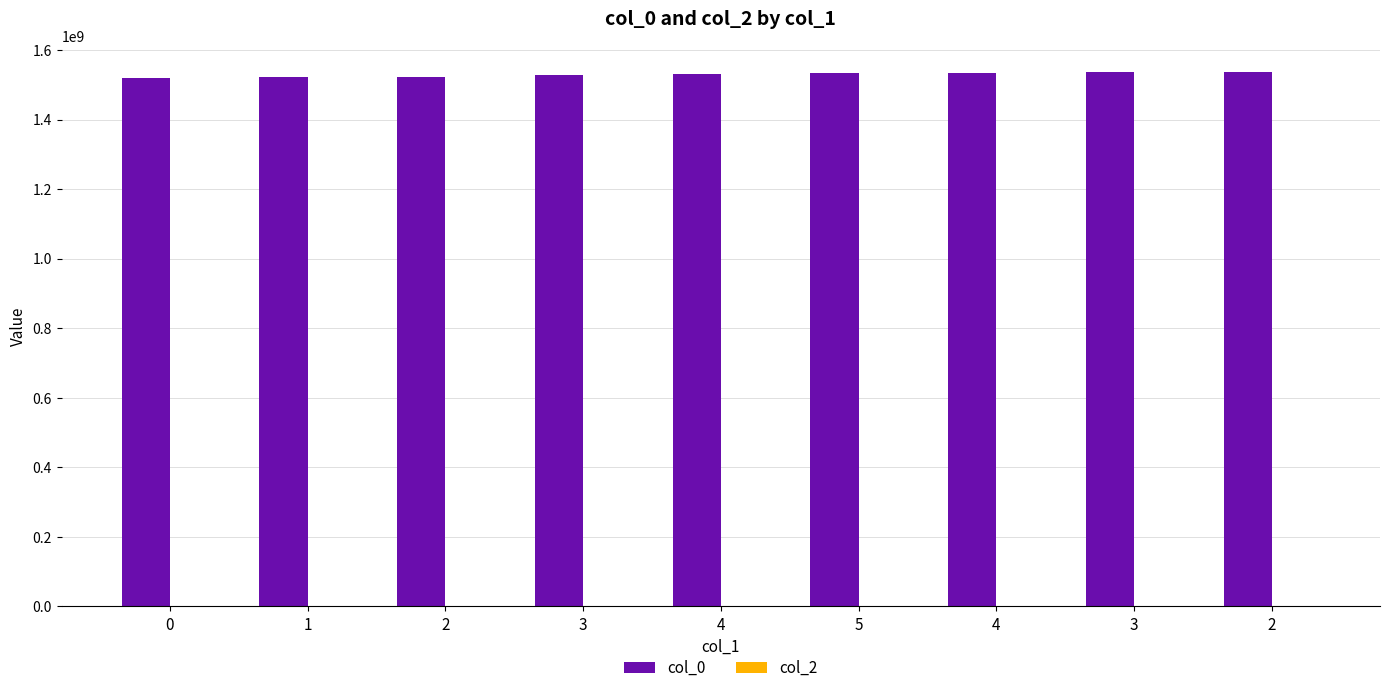

Count the number of data series in this chart.

1